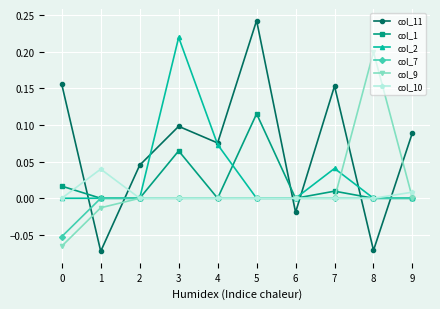

How many data points does each series have?

10